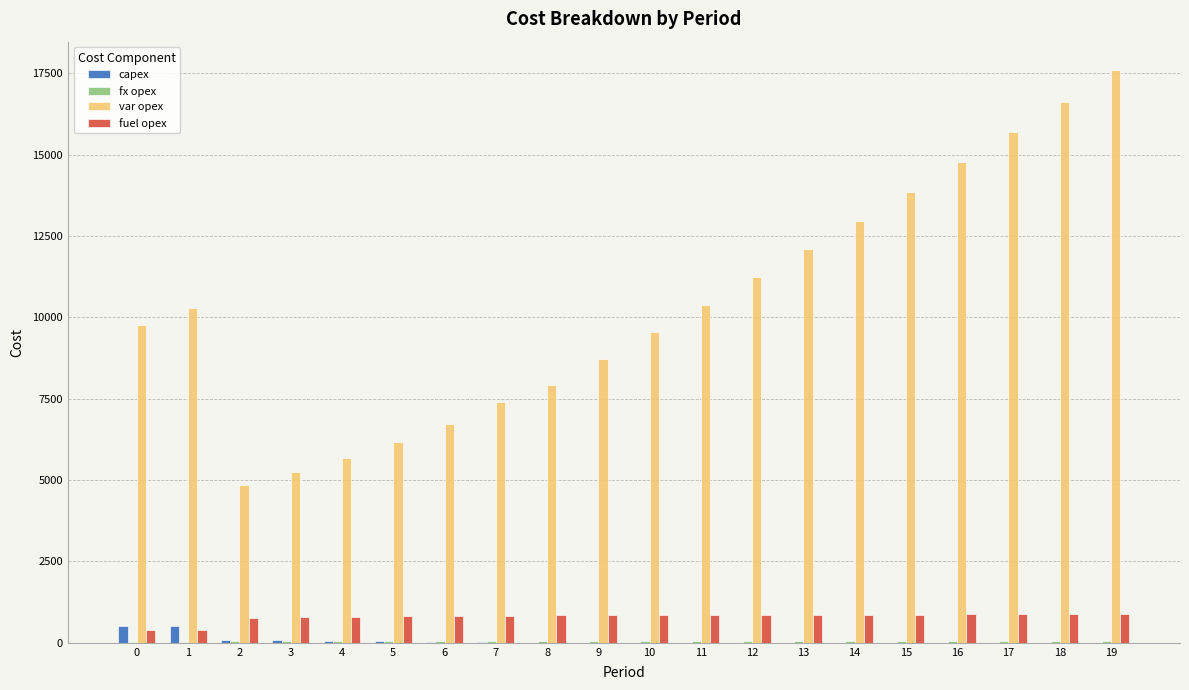

What is the highest value of the fuel opex series?

875